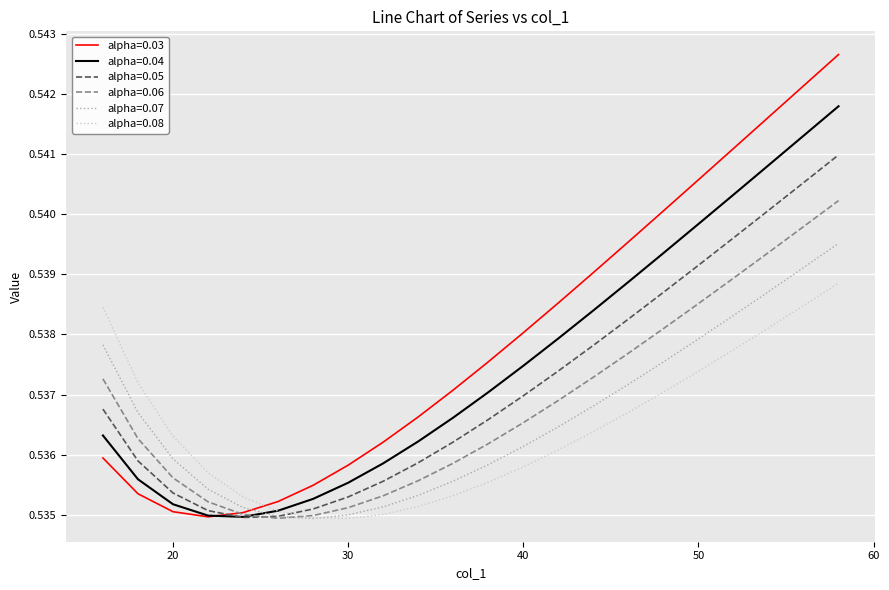

What are all the series names shown in the legend?

alpha=0.03, alpha=0.04, alpha=0.05, alpha=0.06, alpha=0.07, alpha=0.08